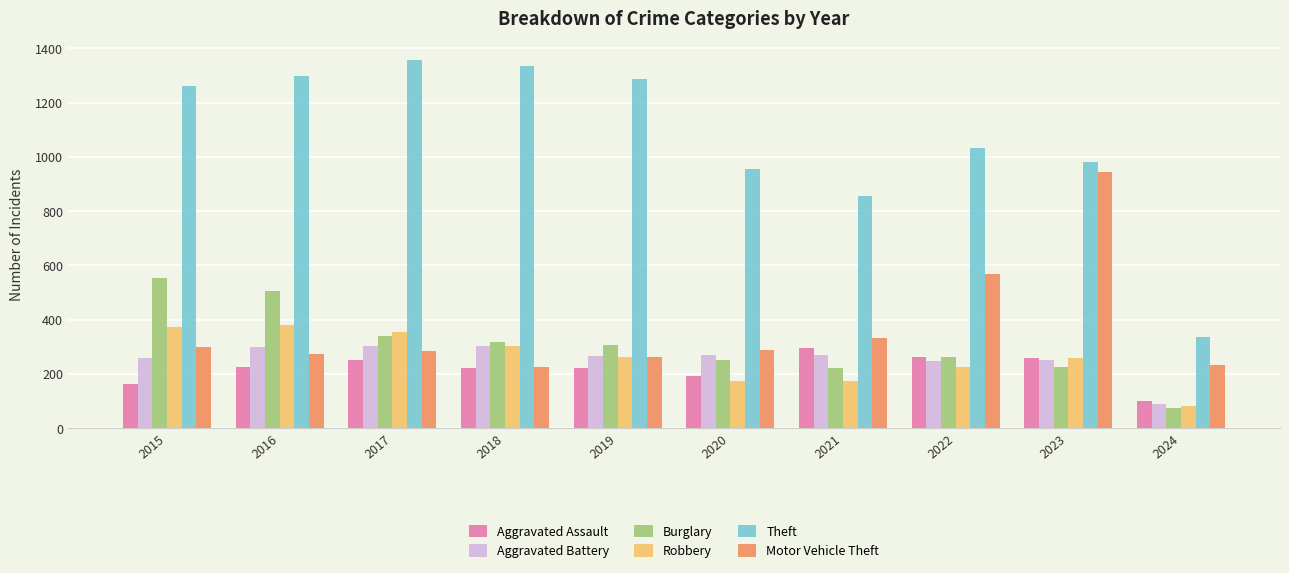

What is the average value of the Motor Vehicle Theft series?

371